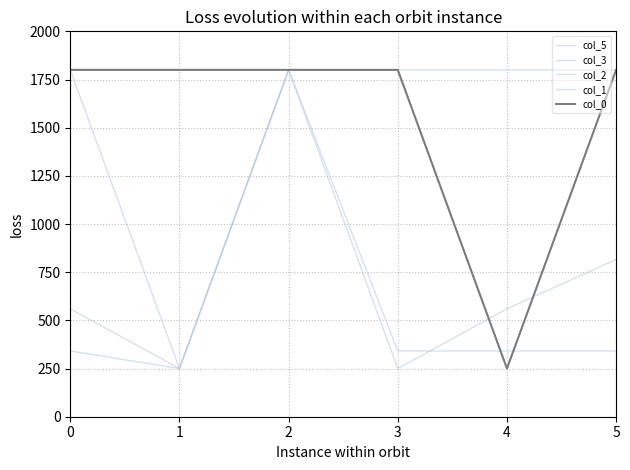

What is the sum of all col_3 values?

4236.0